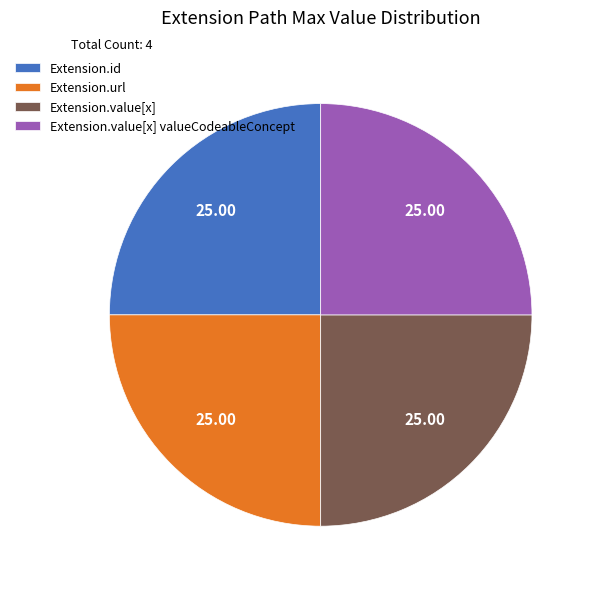

How many segments does this pie chart have?

4